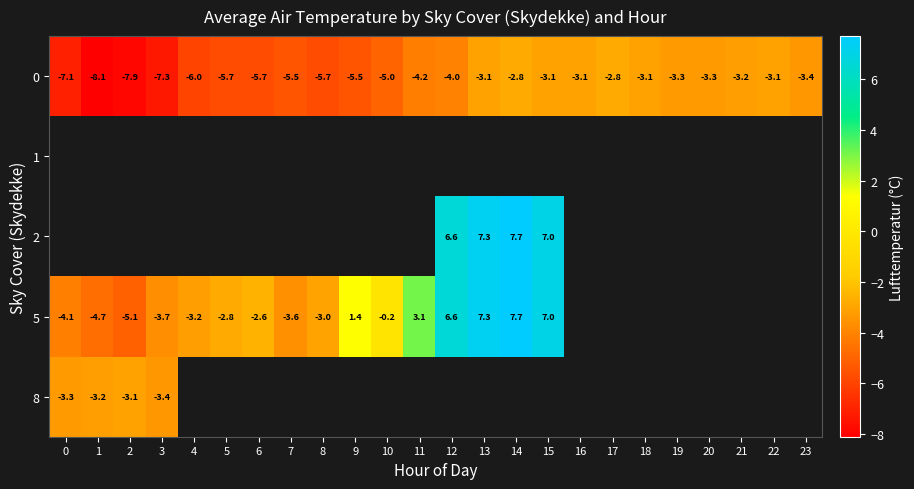

How many values in the 0 series are below -4?

12